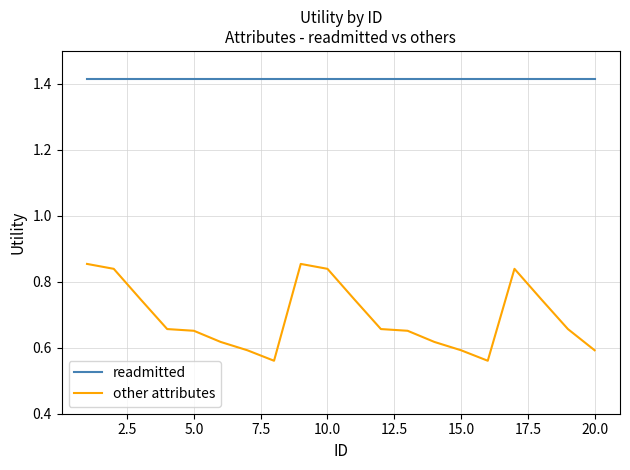

True or false: other attributes and readmitted intersect in this chart.

False